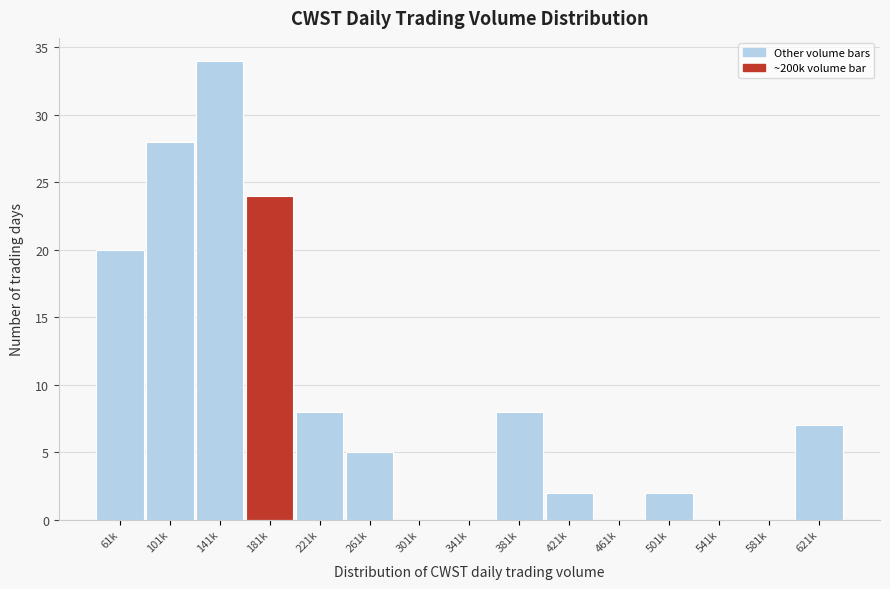

Reading right to left, list all the values displayed in this chart.

621k=7	581k=0	541k=0	501k=2	461k=0	421k=2	381k=8	341k=0	301k=0	261k=5	221k=8	181k=24	141k=34	101k=28	61k=20